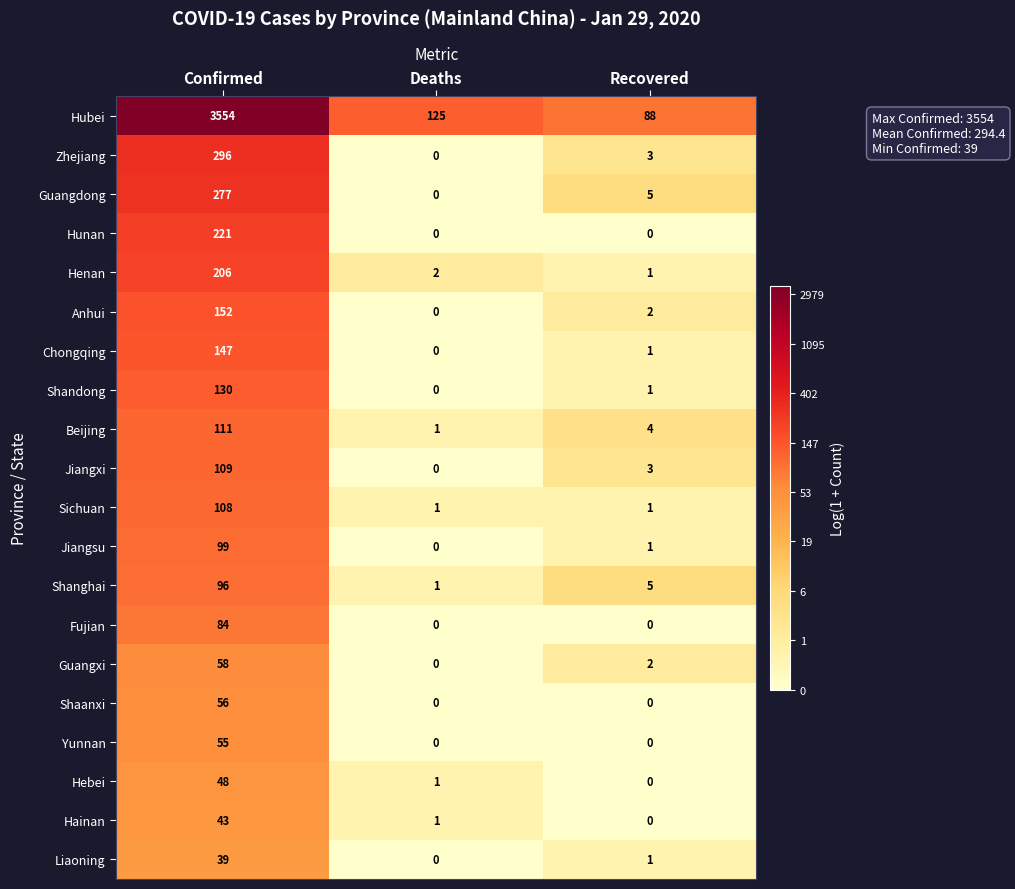

Which series has the widest spread of values?

Hubei